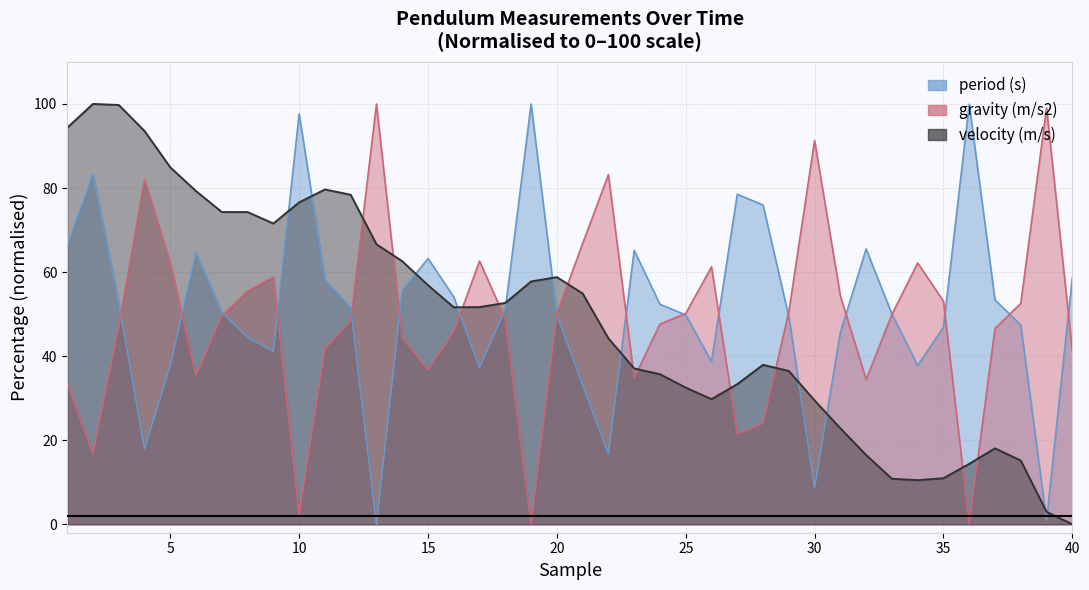

How many lines are shown in the chart?

3